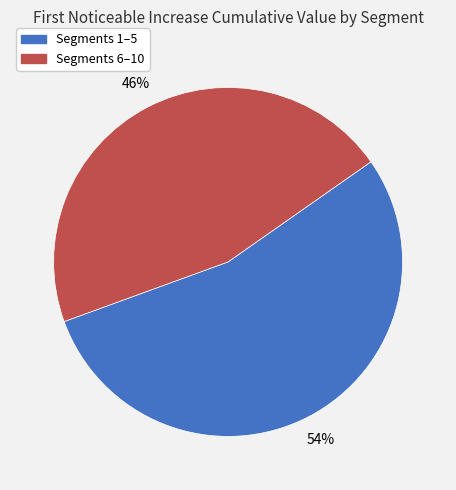

How many slices are in this pie chart?

2